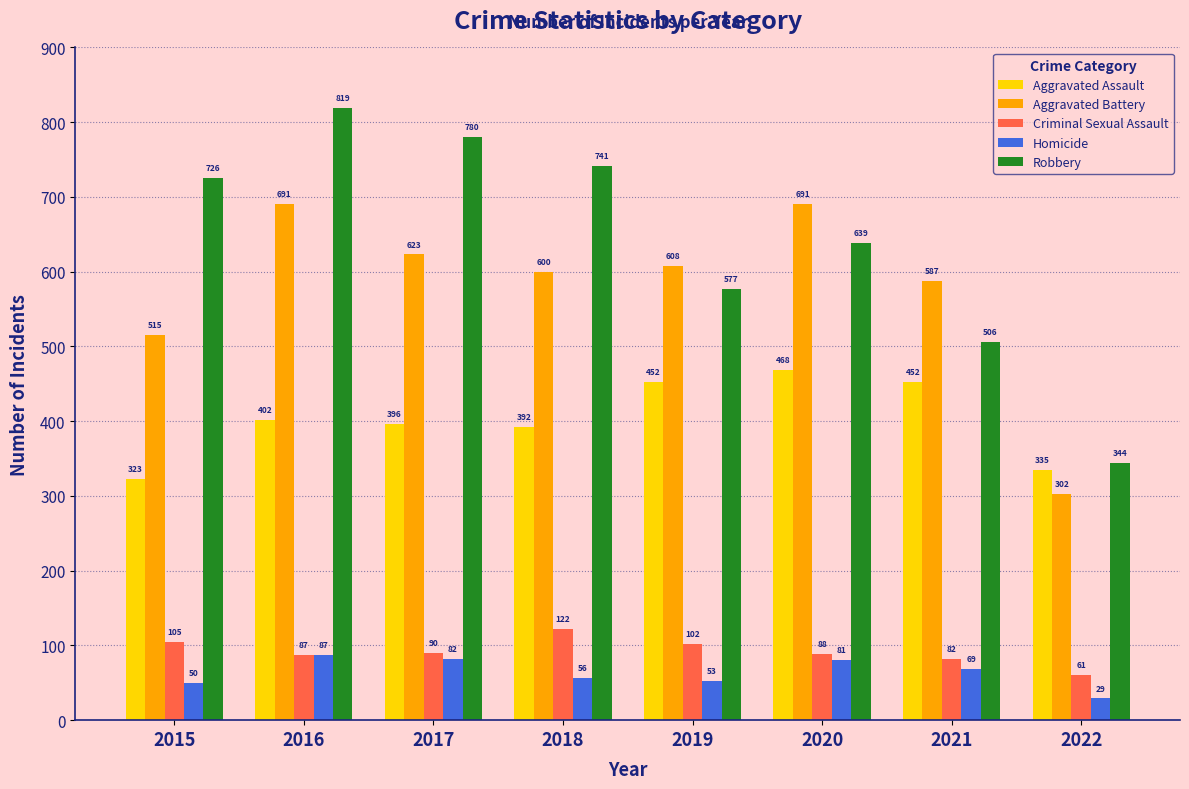

Which category has the highest value in the Robbery series?

2016